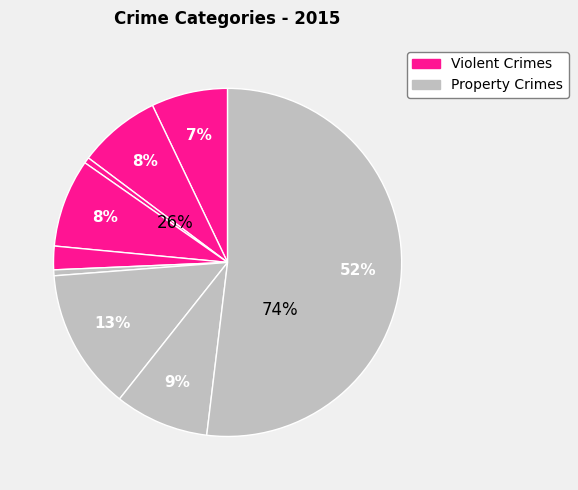

What percentage is the Motor Vehicle Theft slice, to the nearest percent?

13%